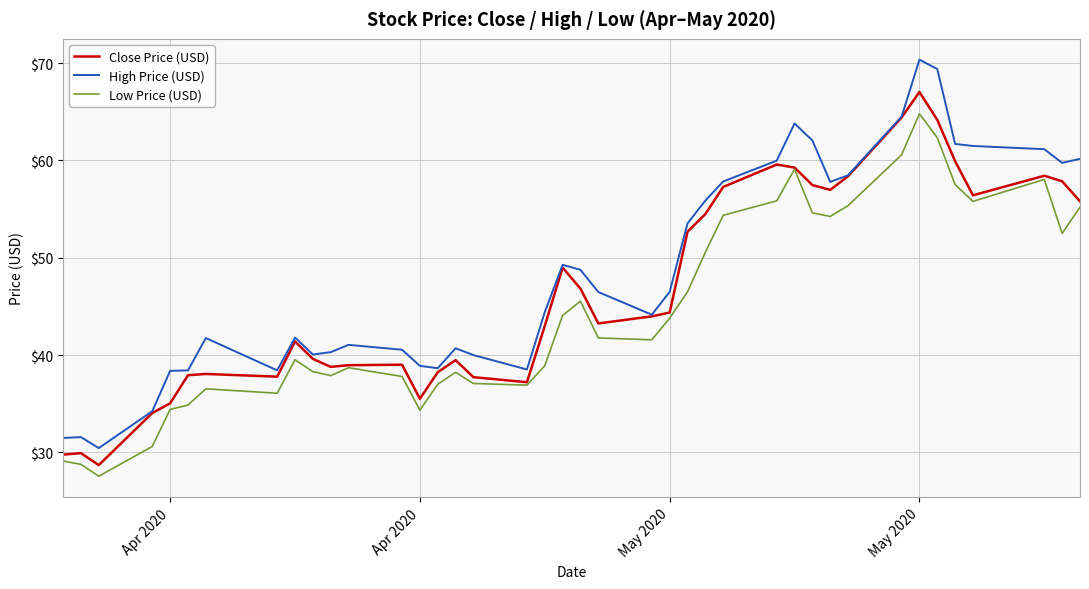

What is the maximum value for High Price (USD)?

70.4